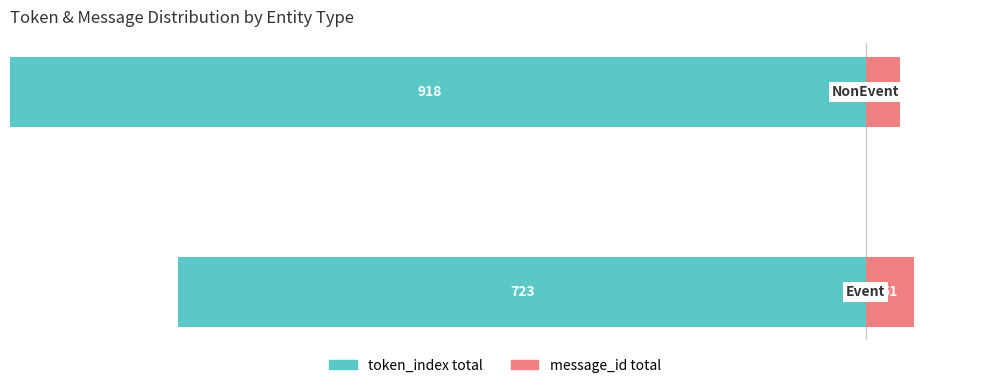

At 1, list the series in order from smallest to largest.

token_index total, message_id total